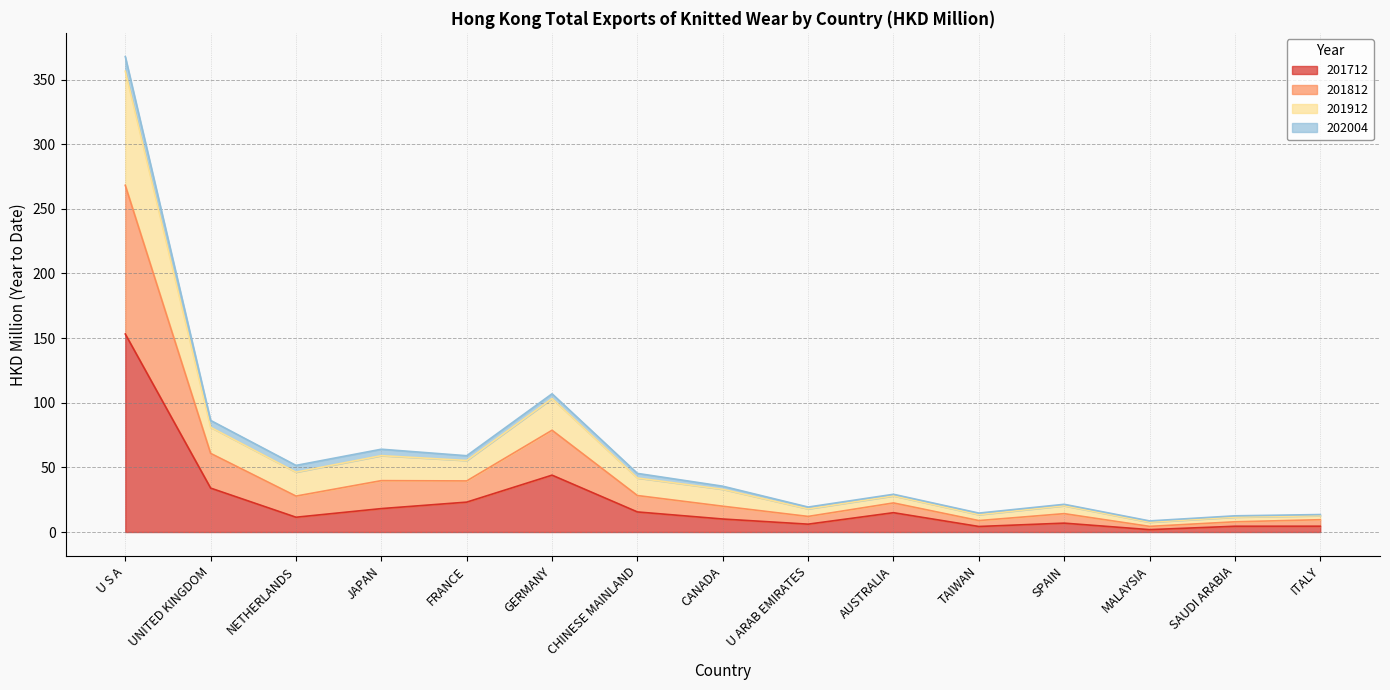

What is the label of the 11th point from the left?

TAIWAN